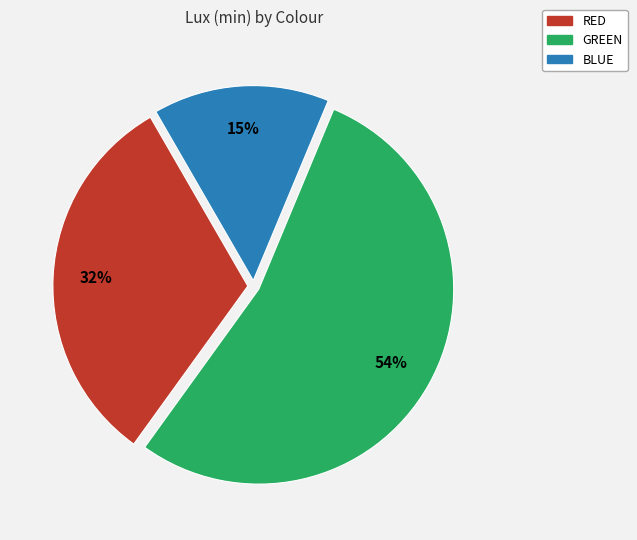

What is the ratio of the value at GREEN to the value at RED?

1.7